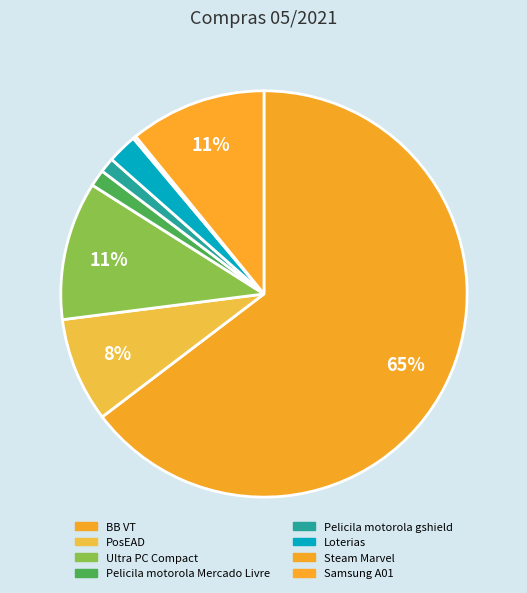

What portion of the pie excludes Loterias?

97.6%